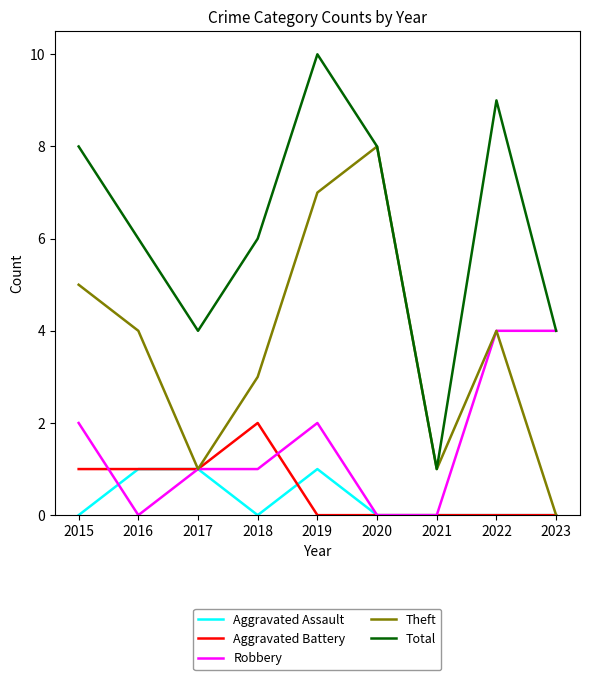

Reading left to right, list all the values displayed in this chart.

Aggravated Assault: 2015=0	2016=1	2017=1	2018=0	2019=1	2020=0	2021=0	2022=0	2023=0
Aggravated Battery: 2015=1	2016=1	2017=1	2018=2	2019=0	2020=0	2021=0	2022=0	2023=0
Robbery: 2015=2	2016=0	2017=1	2018=1	2019=2	2020=0	2021=0	2022=4	2023=4
Theft: 2015=5	2016=4	2017=1	2018=3	2019=7	2020=8	2021=1	2022=4	2023=0
Total: 2015=8	2016=6	2017=4	2018=6	2019=10	2020=8	2021=1	2022=9	2023=4